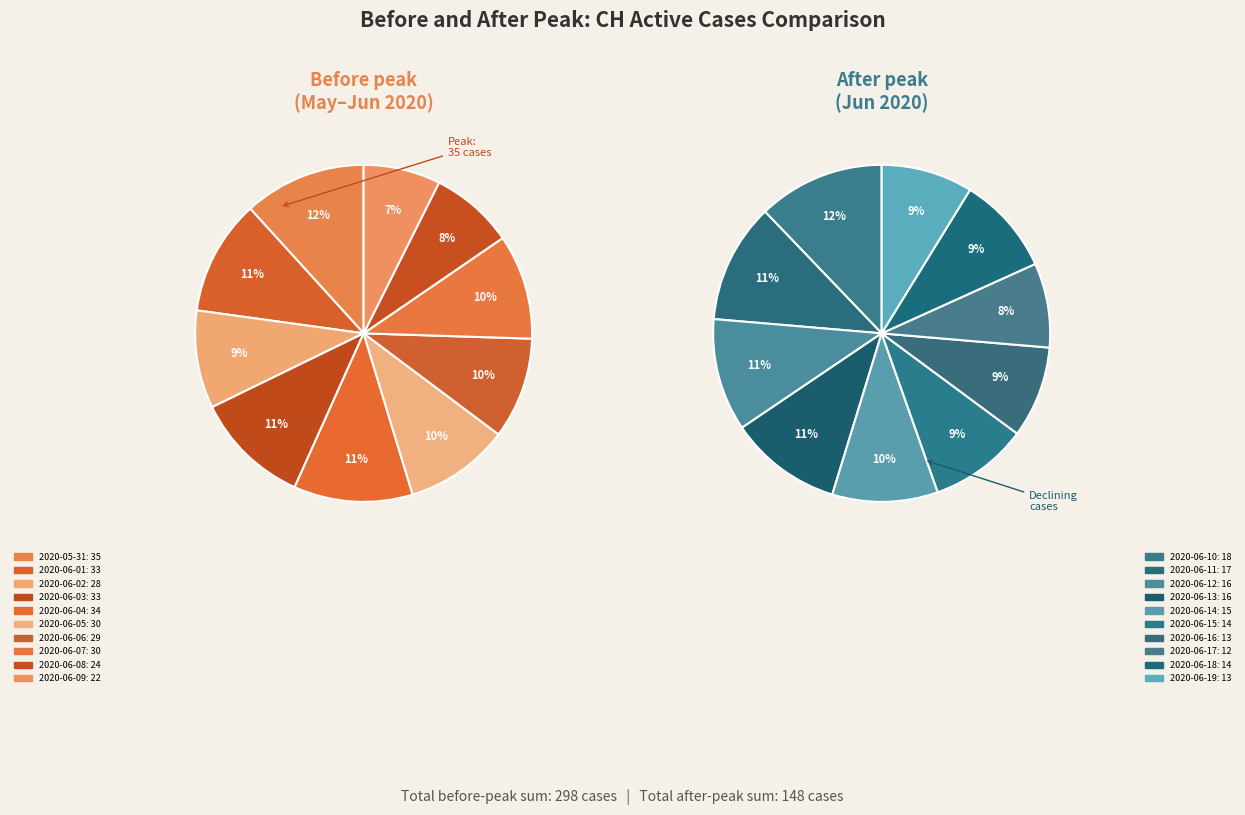

Is there a majority slice in this chart?

No